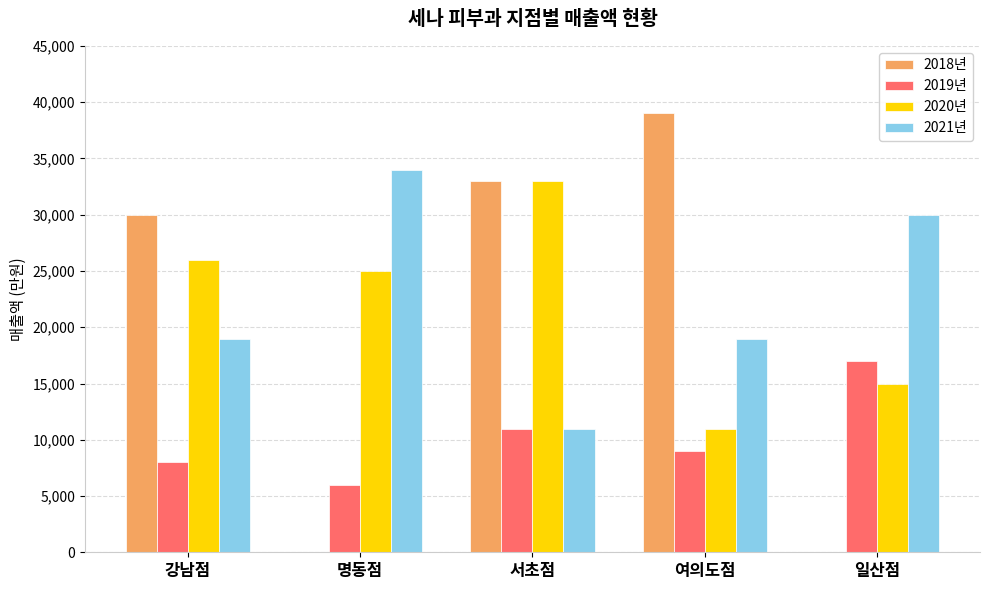

Count the number of categories in the chart.

5